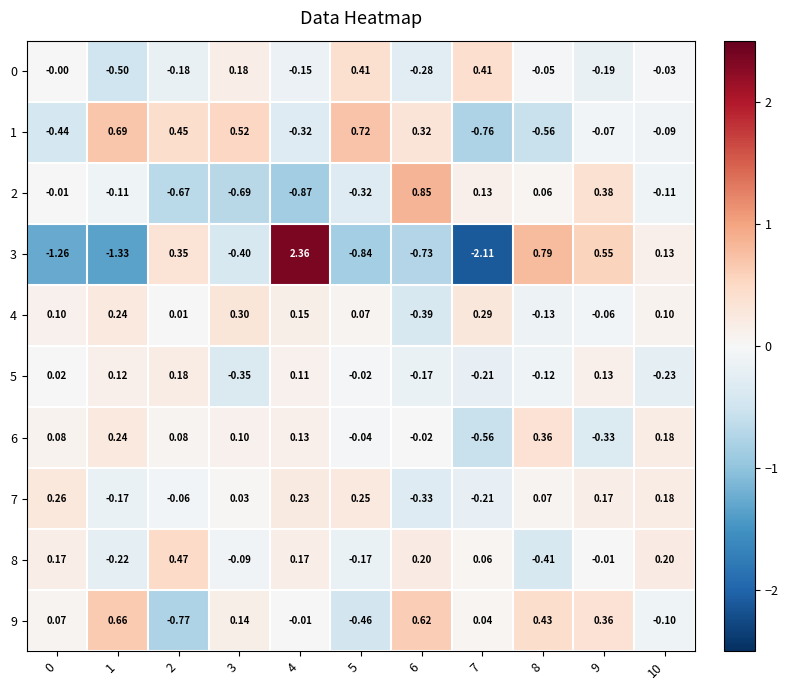

Which category has the highest value across all series?

4